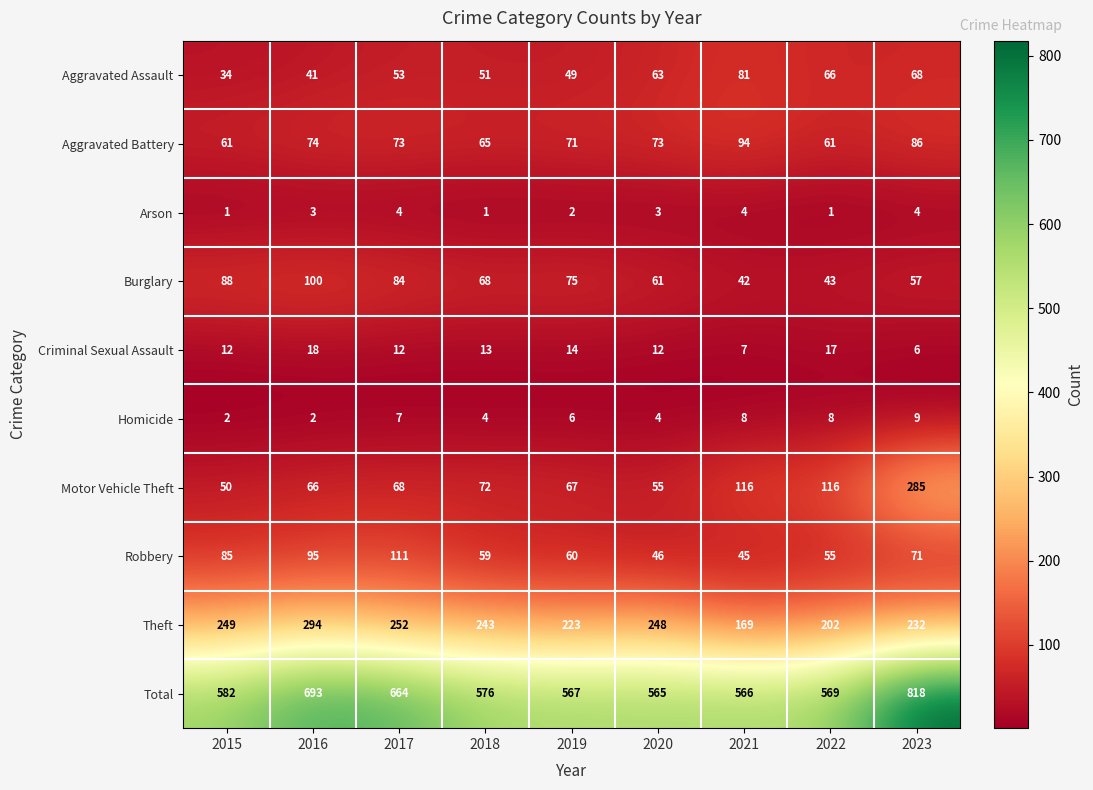

At which label does Aggravated Battery first exceed 73?

2016